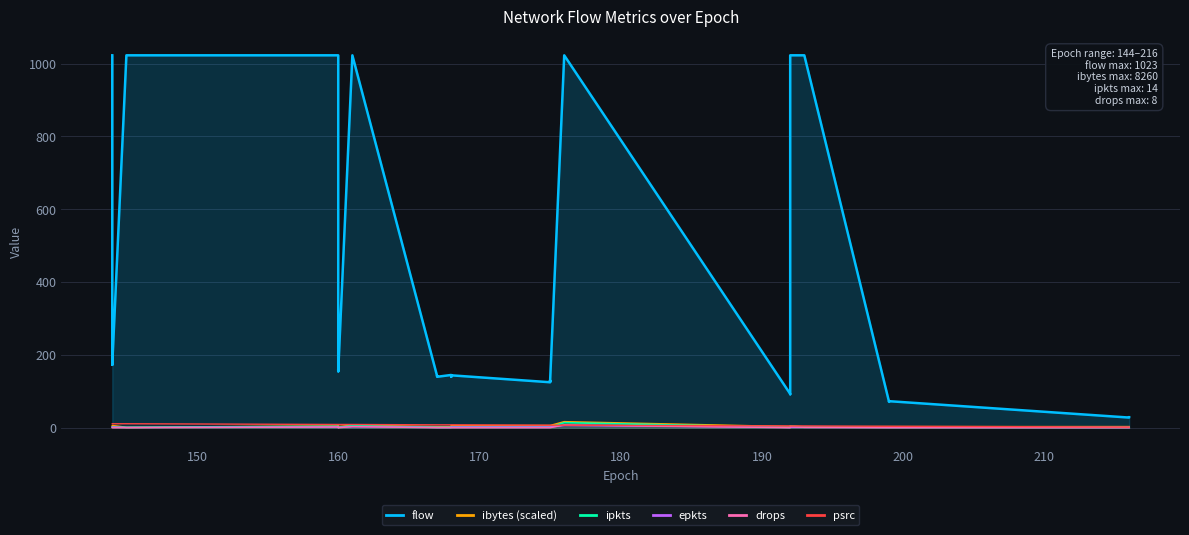

What is the label of the 37th point from the right?

170